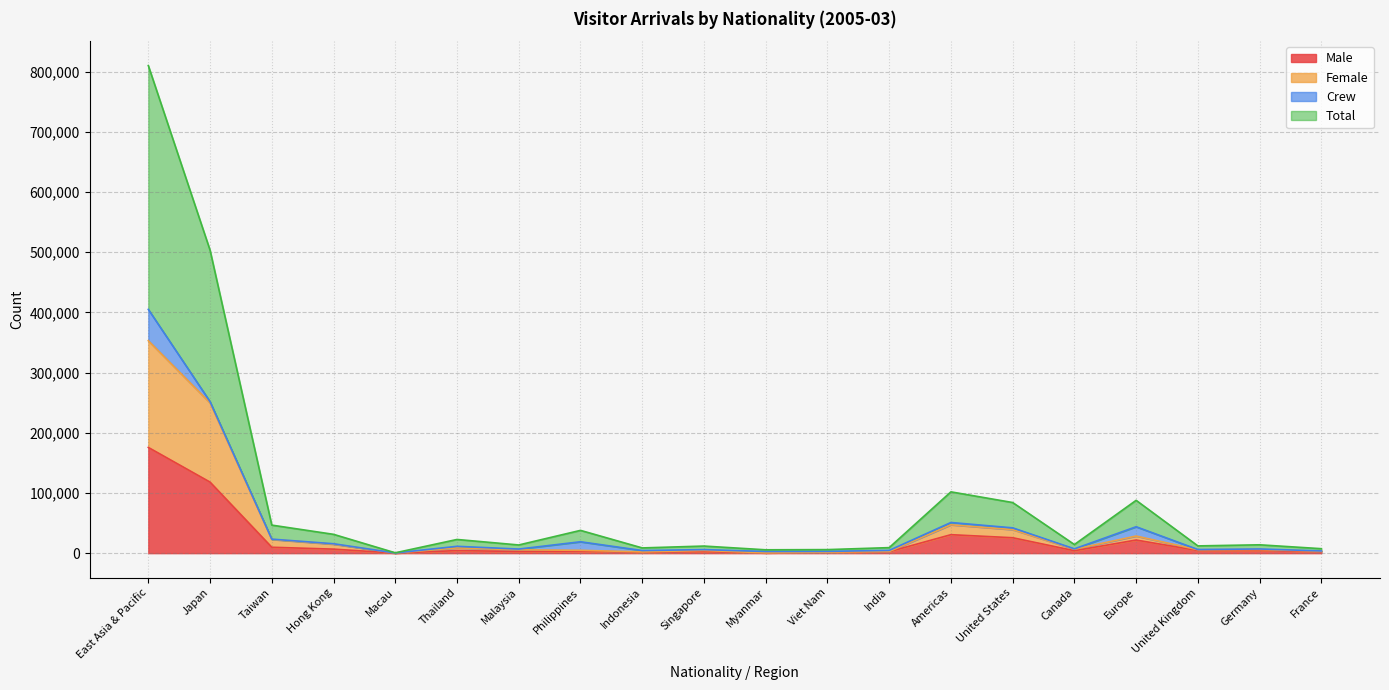

At which category does the chart reach its peak across all series?

East Asia & Pacific